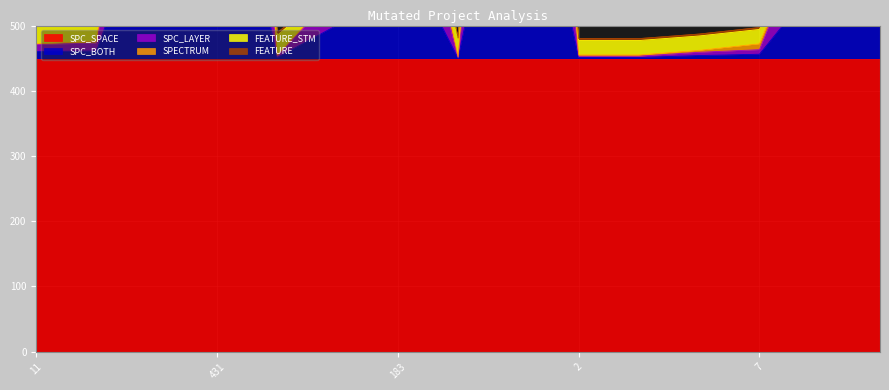

Is the value of SPC_BOTH at 443 greater than the value of SPECTRUM at 52?

Yes